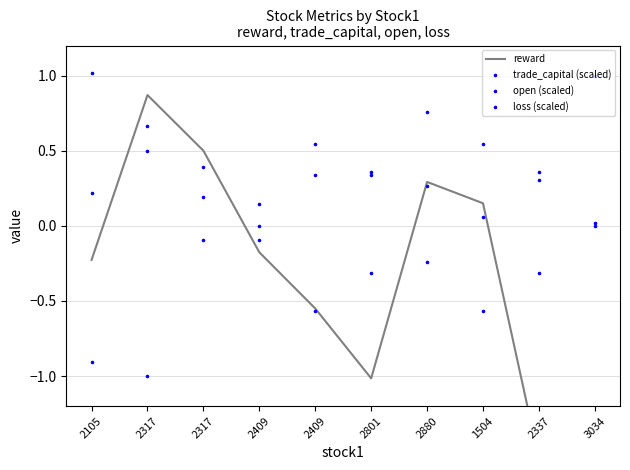

At which category is the sum across all series the highest?

2880